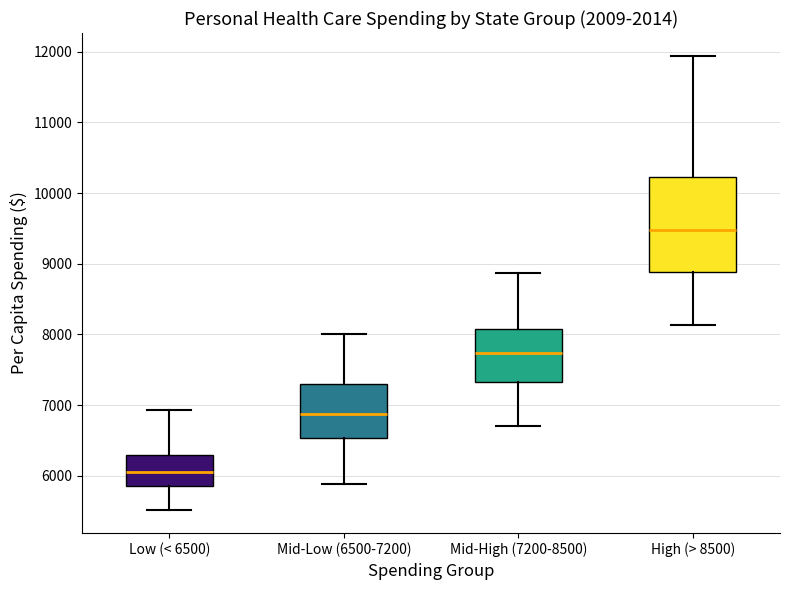

Which box has the highest median line?

High (> 8500)